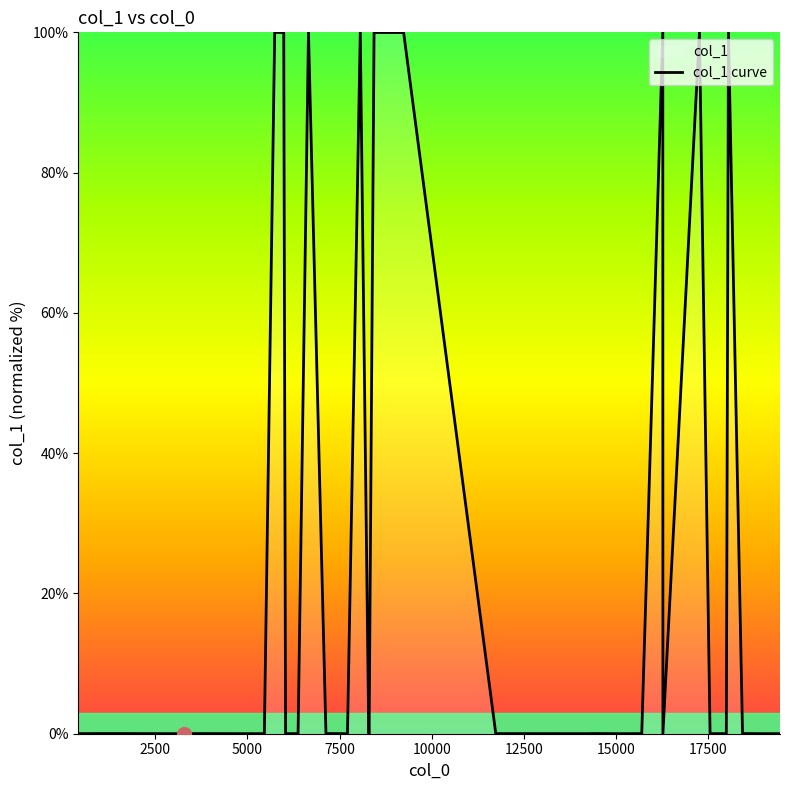

What is the maximum value shown in the chart?

100.0